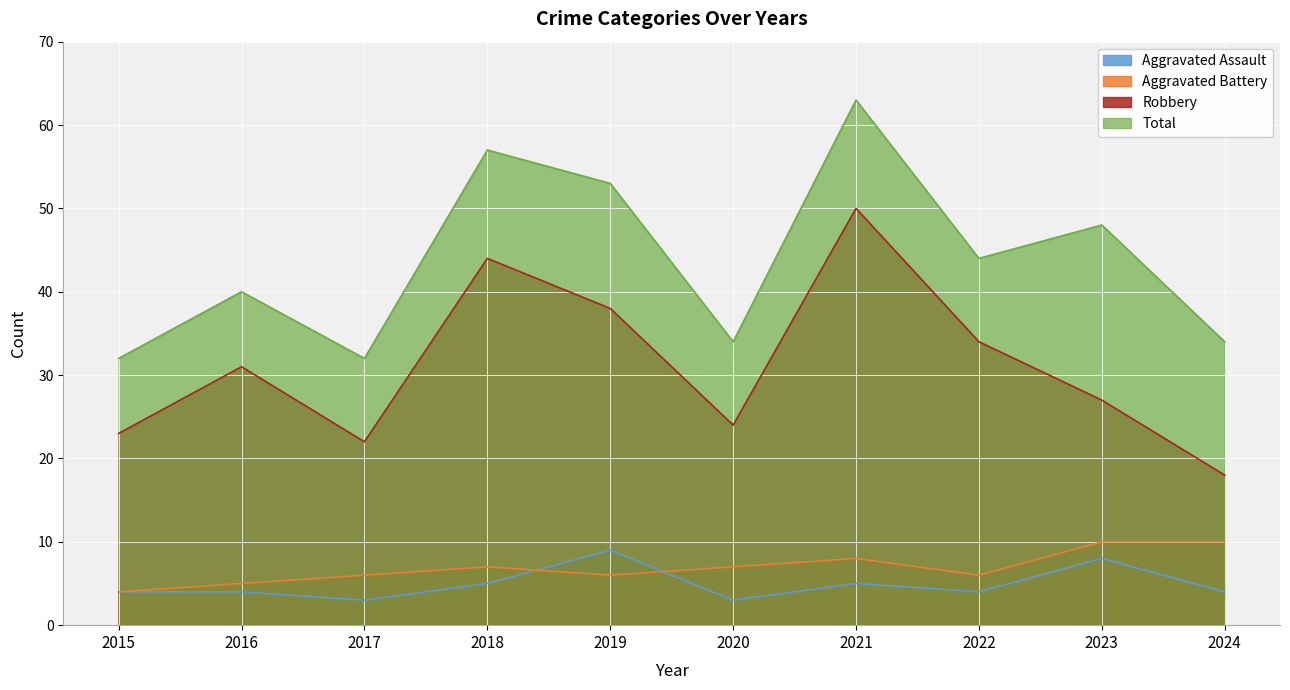

At how many categories does at least one series exceed 19?

10